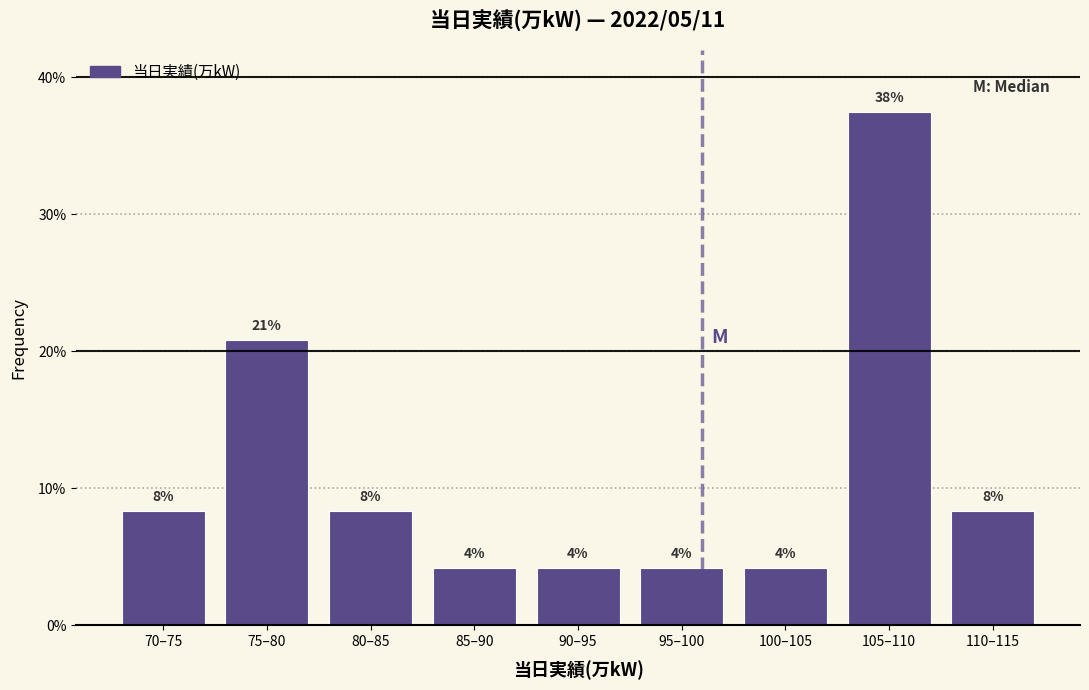

Are the bars horizontal?

No